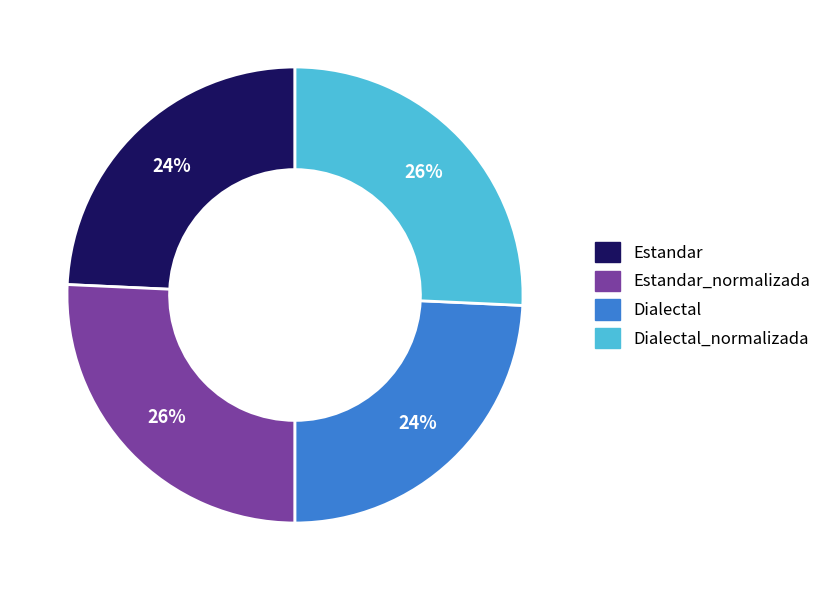

To the nearest percent, what is the average slice percentage?

25%